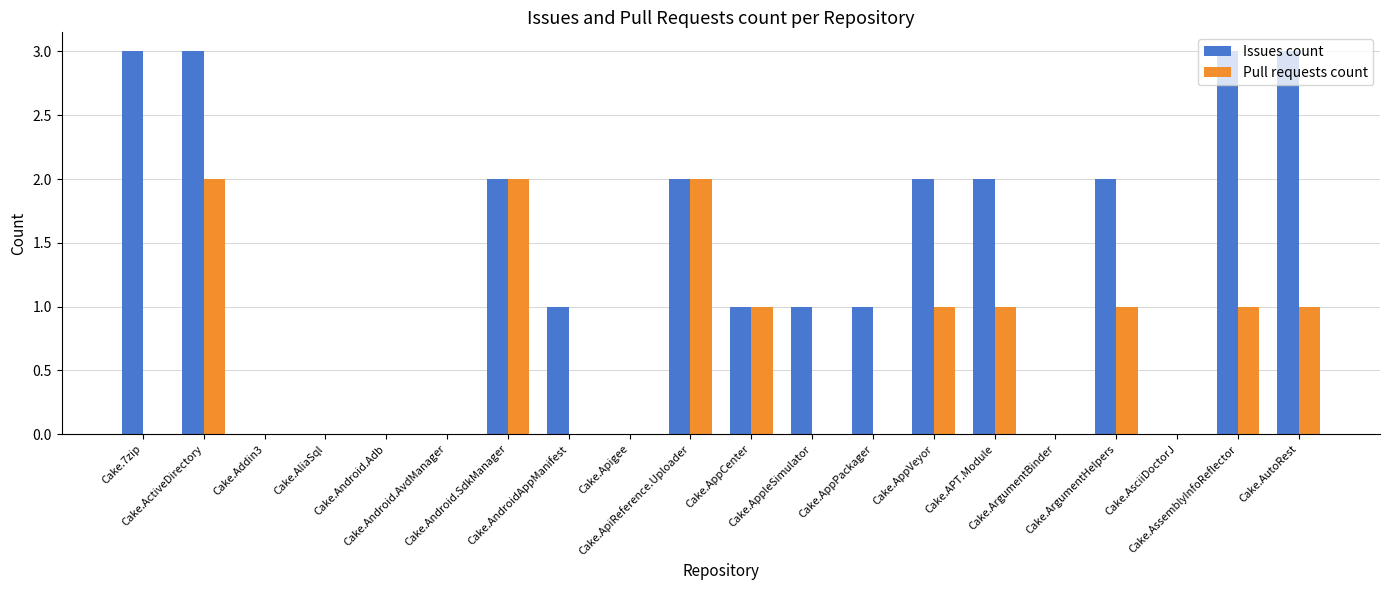

Is it true that Issues count equals 2 at Cake.AndroidAppManifest?

False